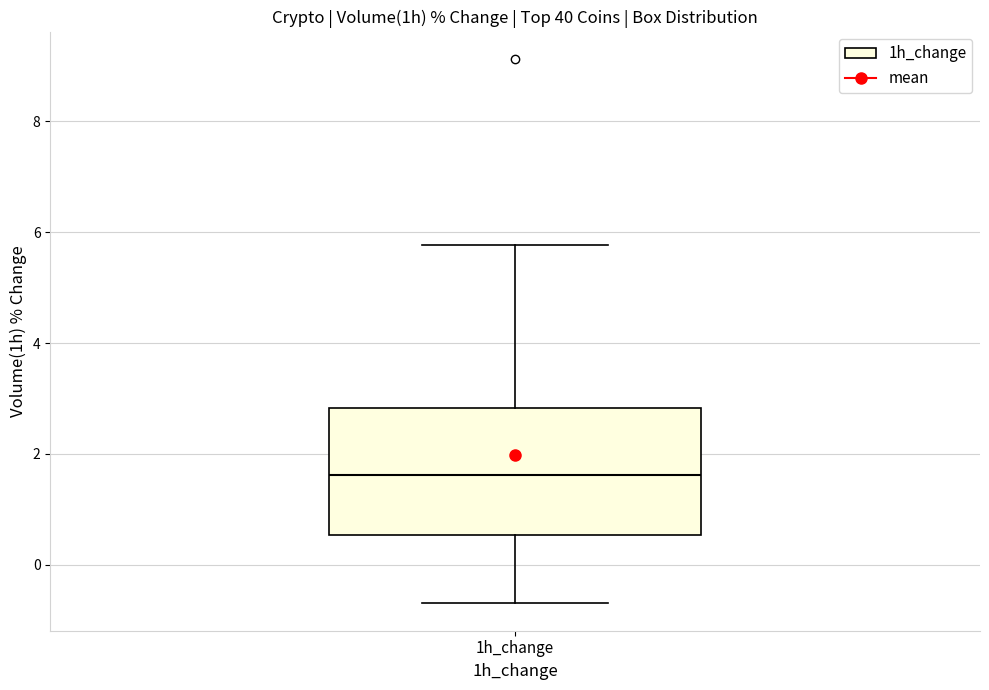

Transcribe this box plot: give where the median line is, the range the box spans, and where the two whiskers end, as read against the y-axis. The values are not printed on the chart, so give them approximately, as read against the axis.

median 1.6, box 0.6 to 2.8, whiskers -0.6 to 5.8